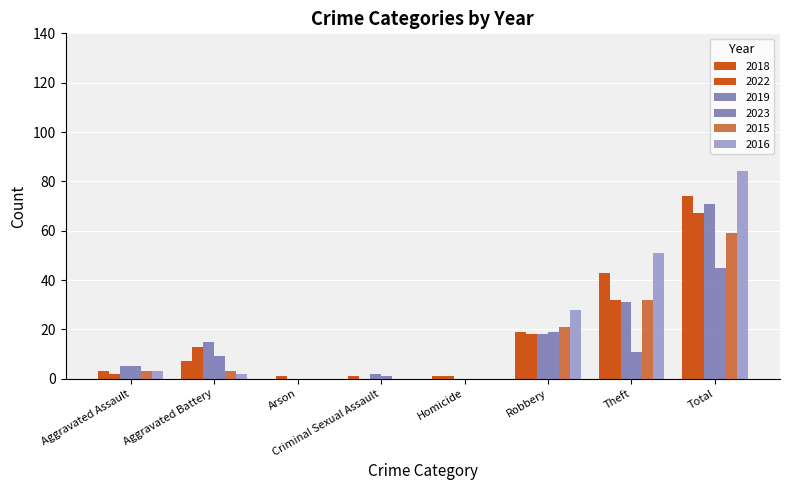

Which series changed the most between Arson and Criminal Sexual Assault?

2019